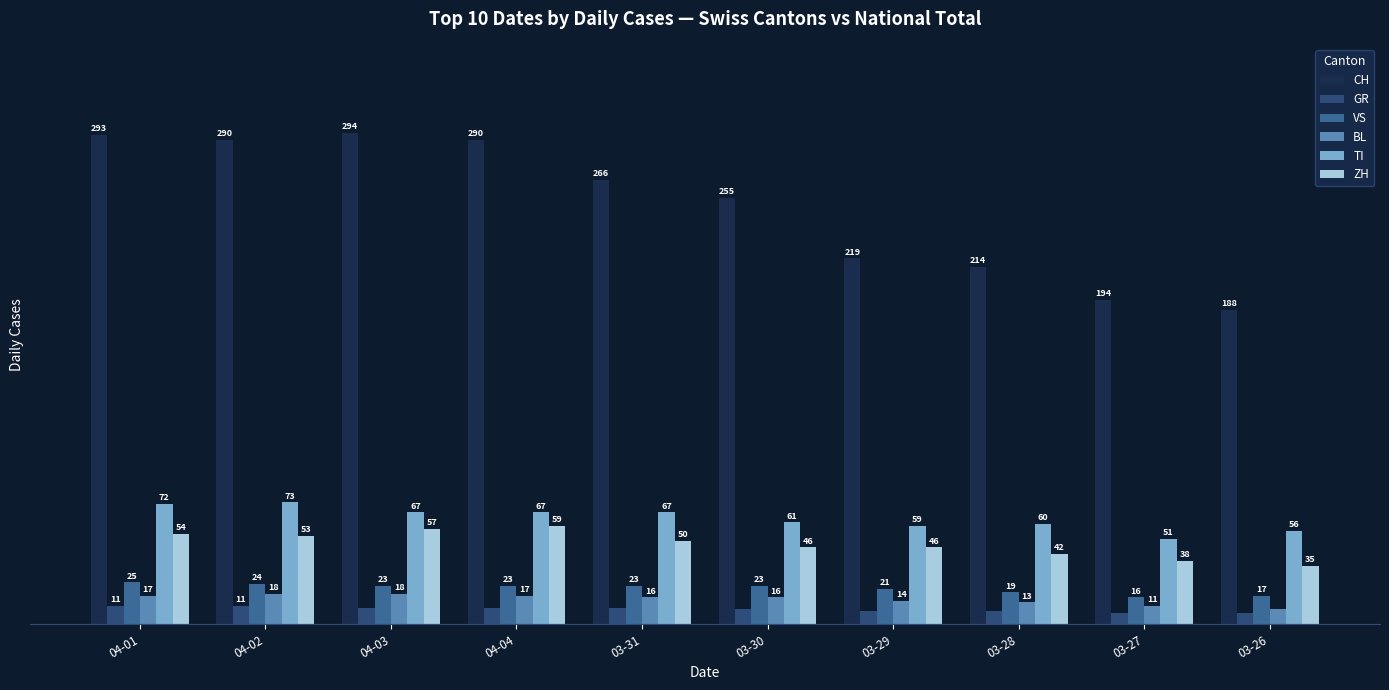

Rank the series at 04-02 from highest to lowest value.

CH, TI, ZH, VS, BL, GR